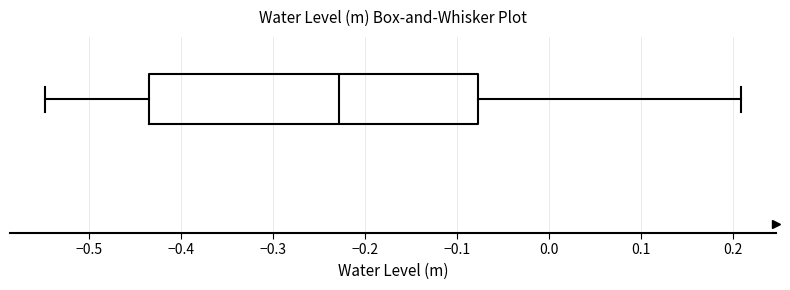

Where is the right edge of the box on the x-axis? The values are not printed on the chart, so give them approximately, as read against the axis.

-0.08